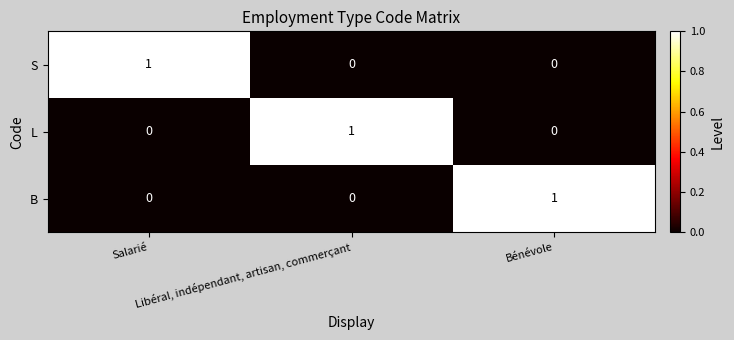

At how many categories does at least one series exceed 0?

3